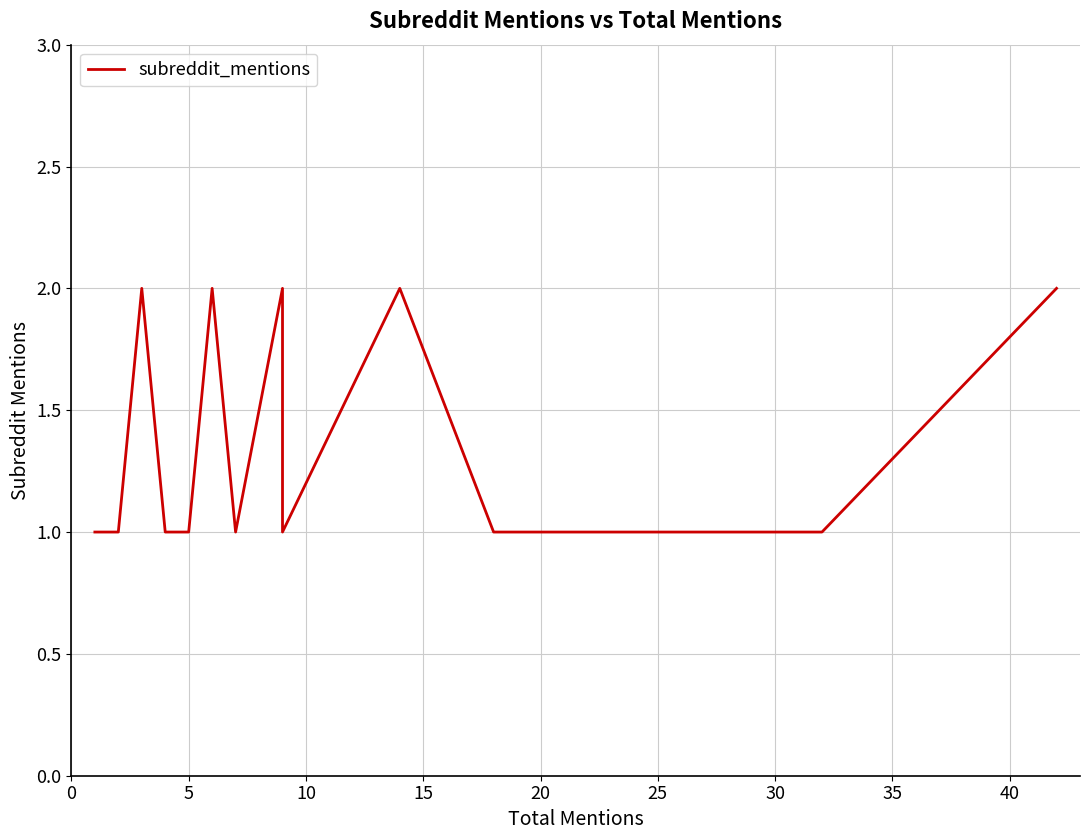

What is the ratio of the value at 10 to the value at 15?

1.0